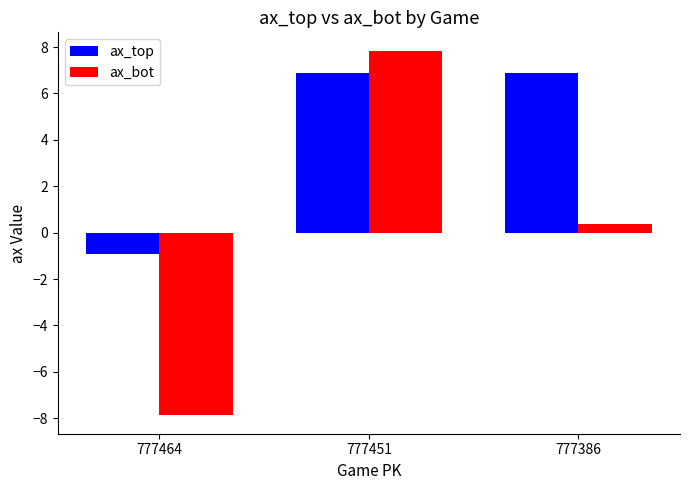

What are all the series names shown in the legend?

ax_top, ax_bot